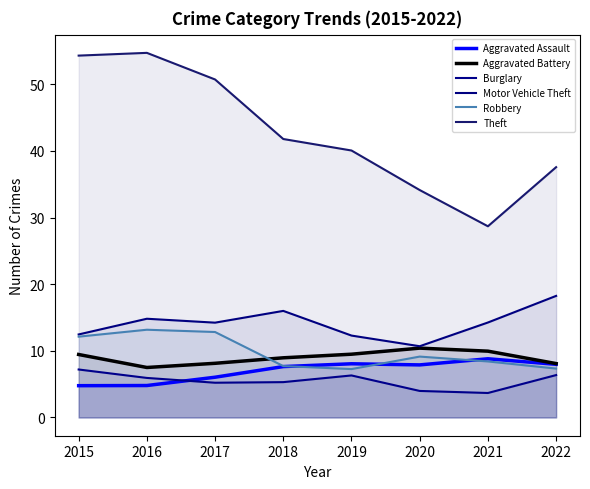

At how many categories does at least one series exceed 37?

6